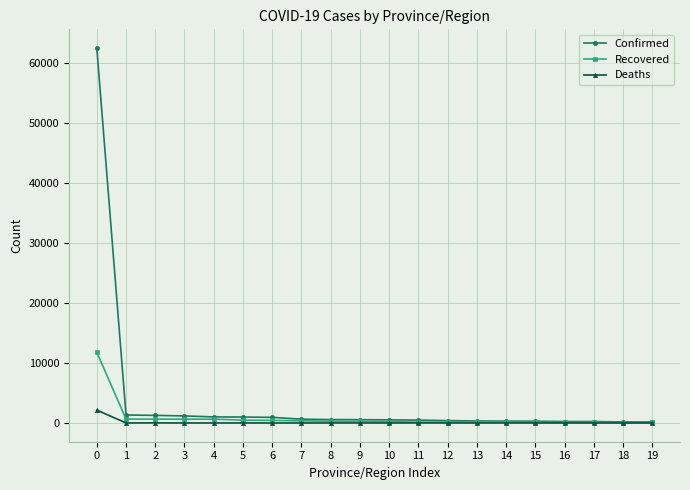

What is the greatest value displayed?

62442